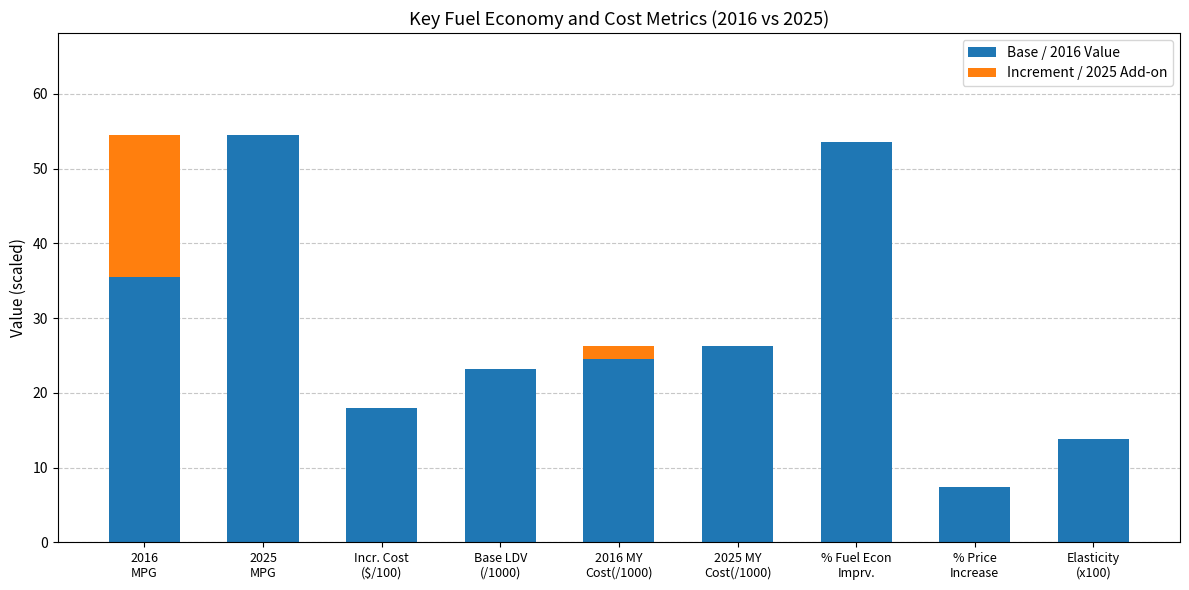

What is the average value of the Base / 2016 Value series?

28.5